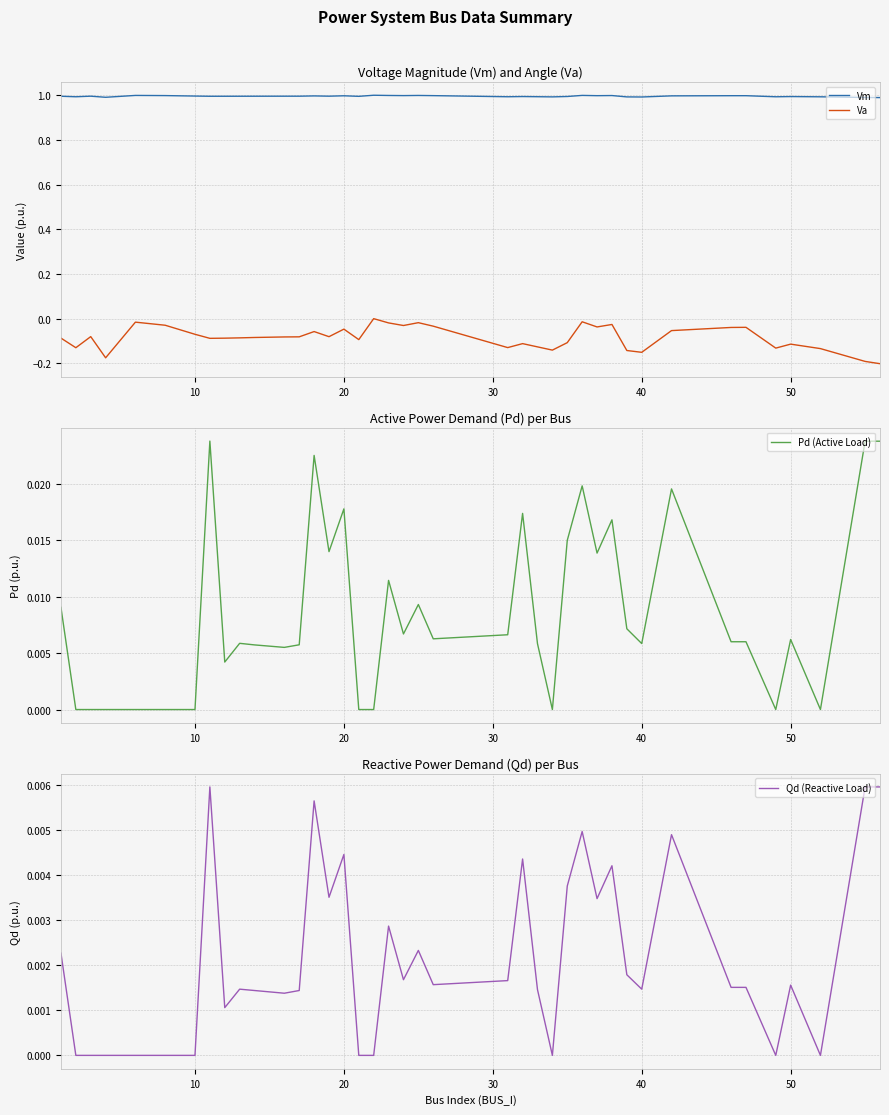

True or false: Vm has more than 2 points higher than both neighbors.

True